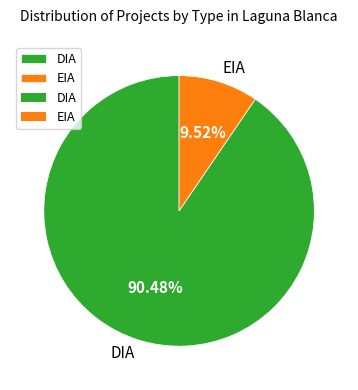

Which has a higher value, EIA or DIA?

DIA